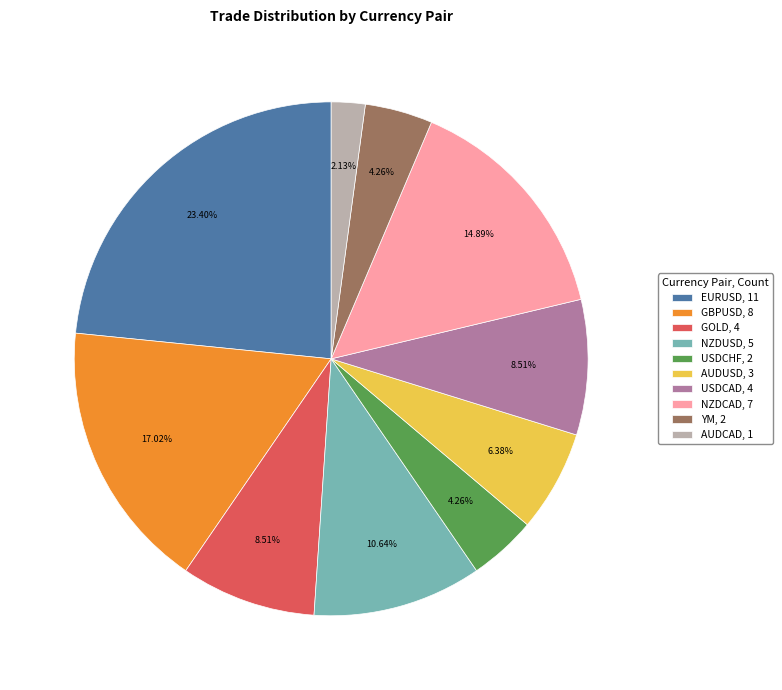

How many slices are in this pie chart?

10